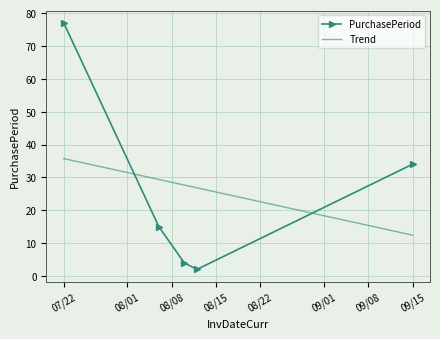

Which series ends up on top after the final intersection of PurchasePeriod and Trend?

PurchasePeriod